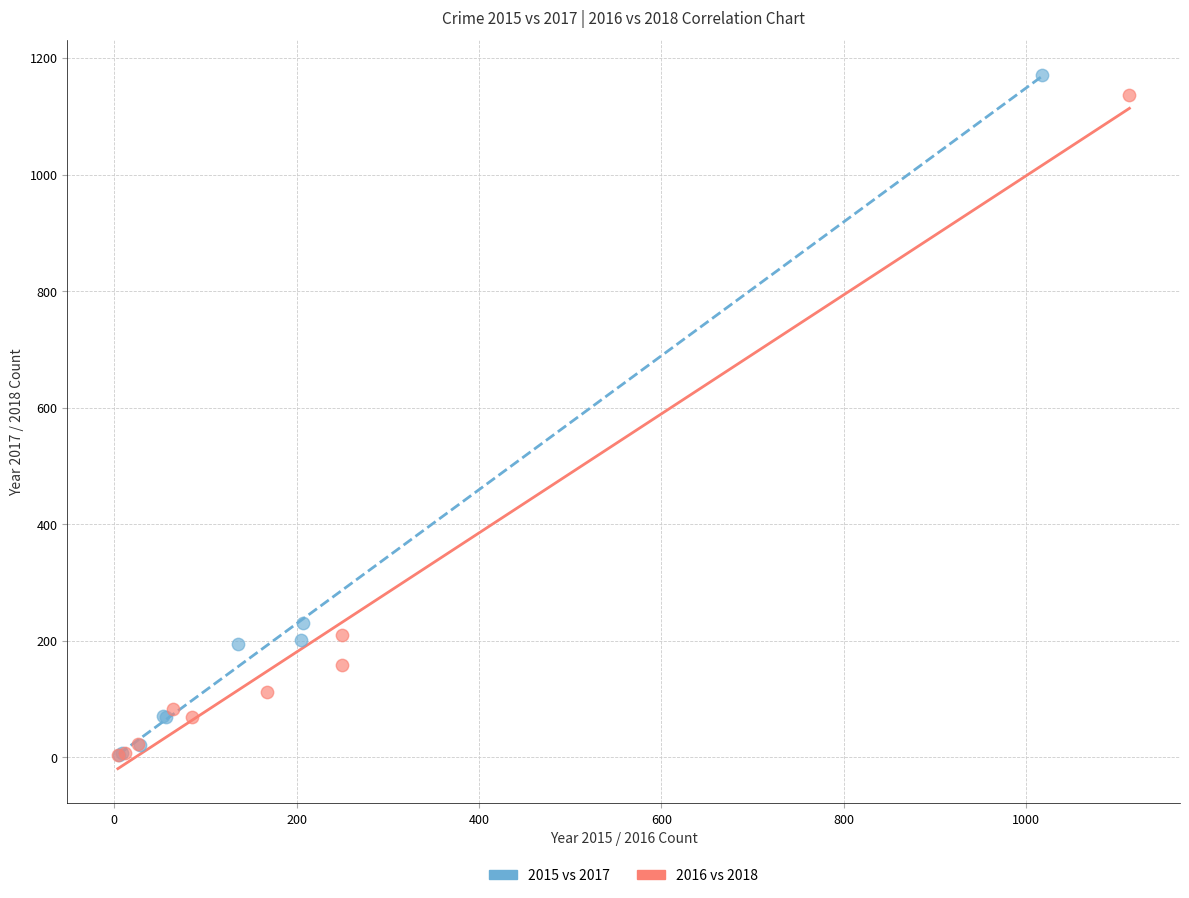

What are all the series names shown in the legend?

2015 vs 2017, 2016 vs 2018